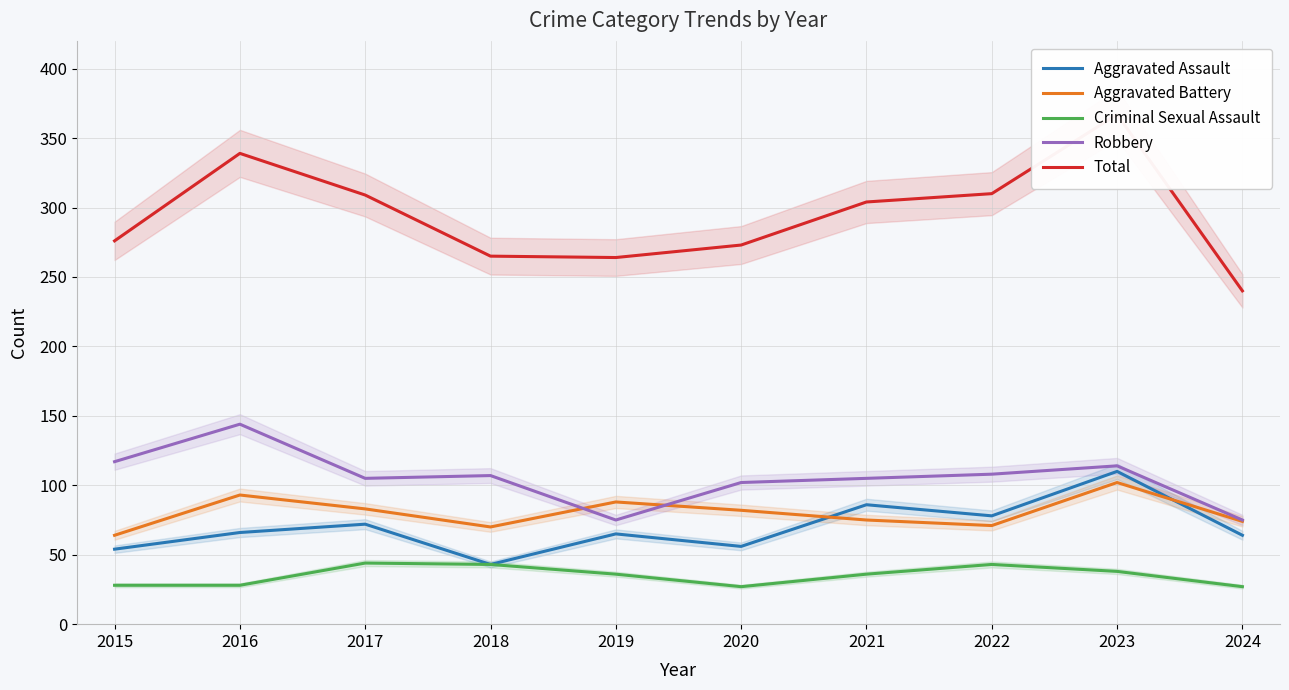

Between 2020 and 2021, which series saw the biggest shift?

Total